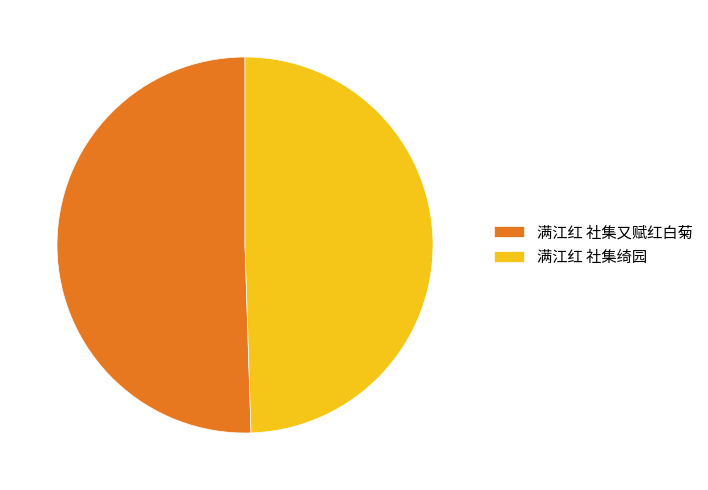

True or false: 满江红 社集绮园 accounts for 49% of the total.

True